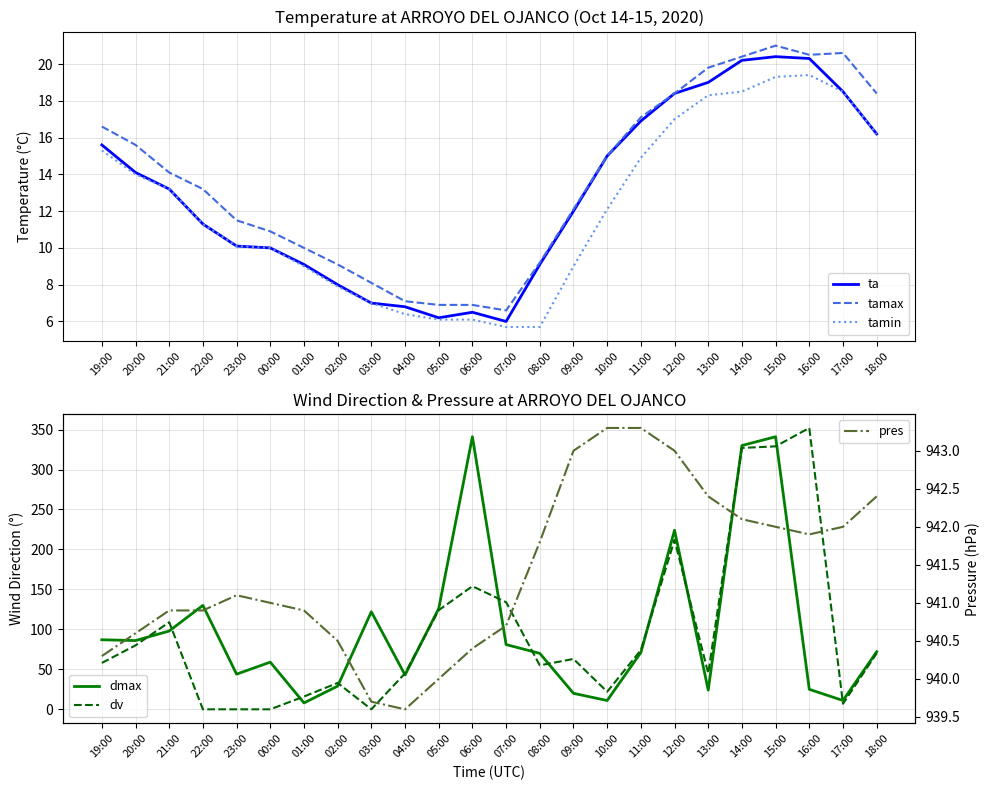

Does the chart display data point markers on the line(s)?

No